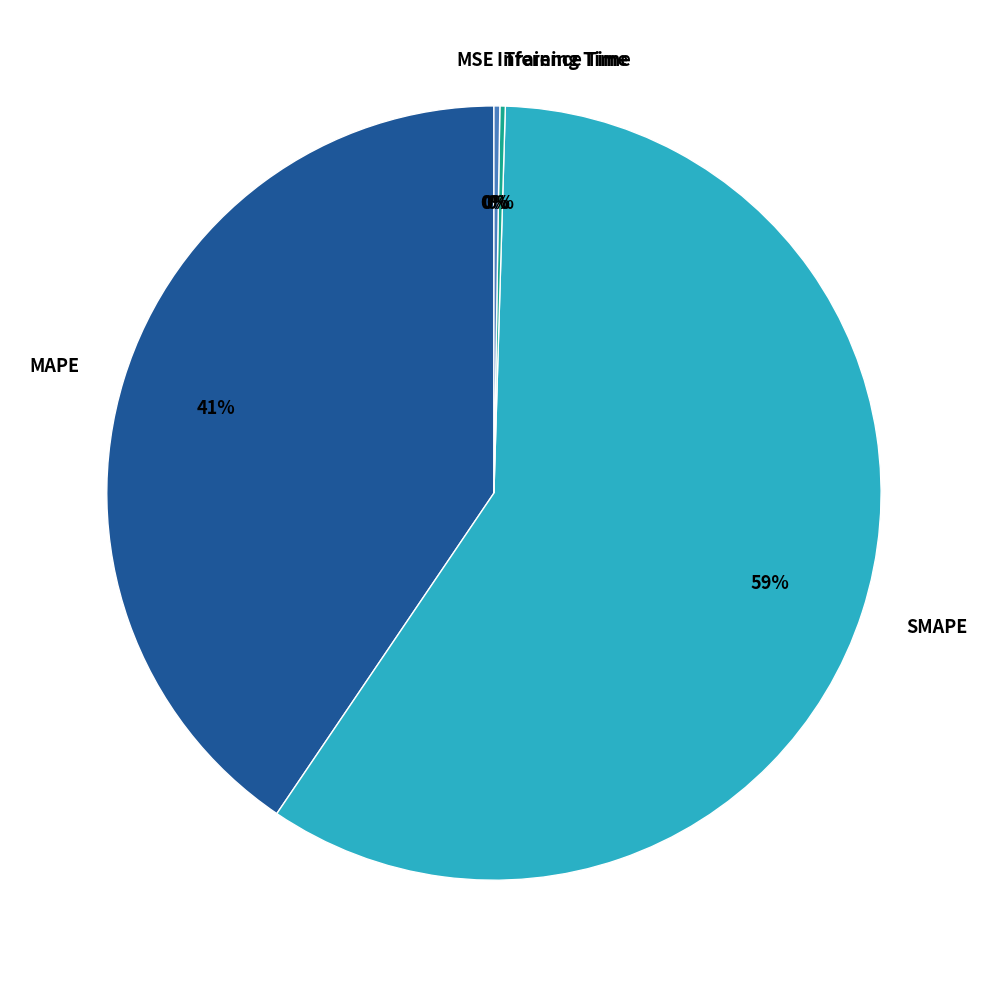

To the nearest percent, what is the average slice percentage?

20%